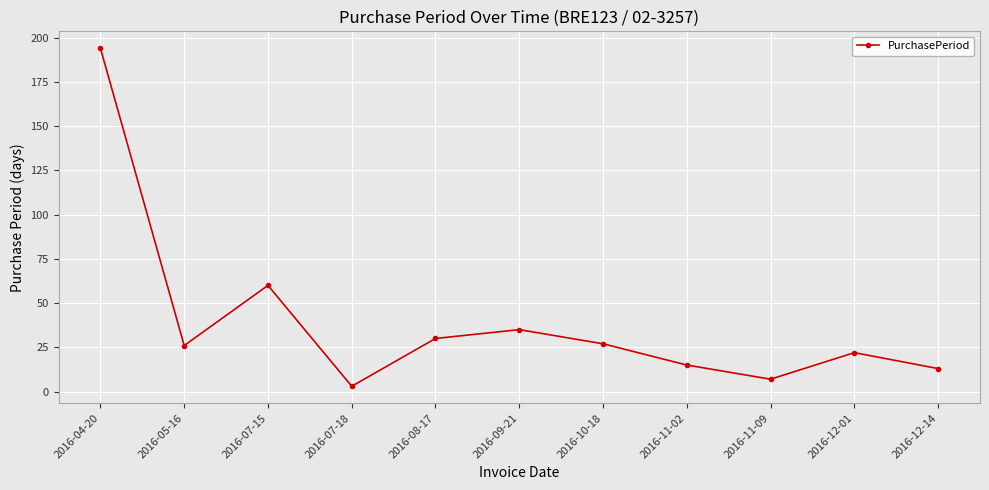

Which label corresponds to the largest value in the chart?

2016-04-20